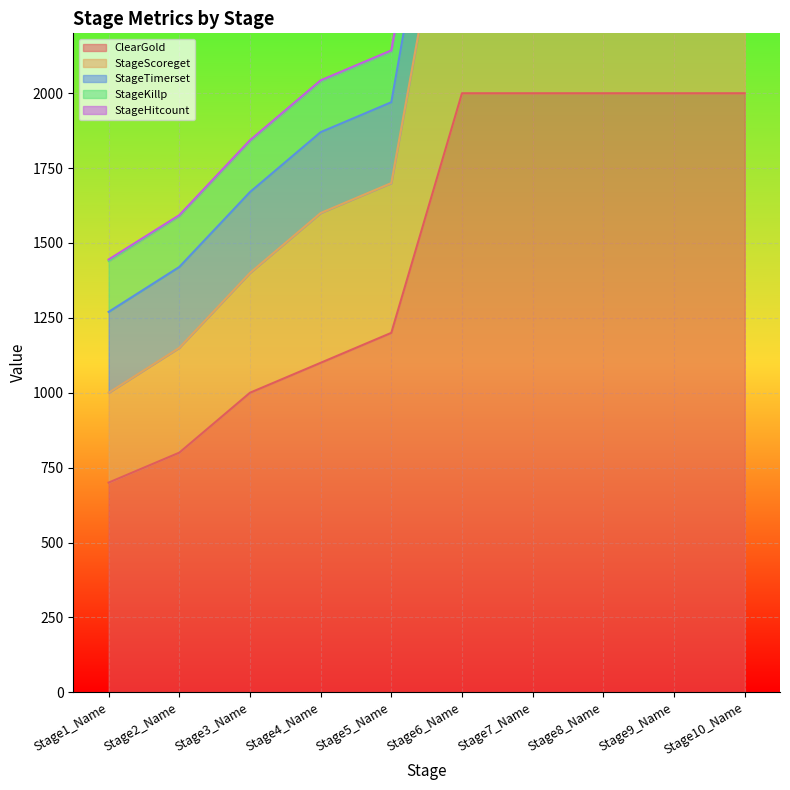

What is the label of the 2nd point from the left?

Stage2_Name